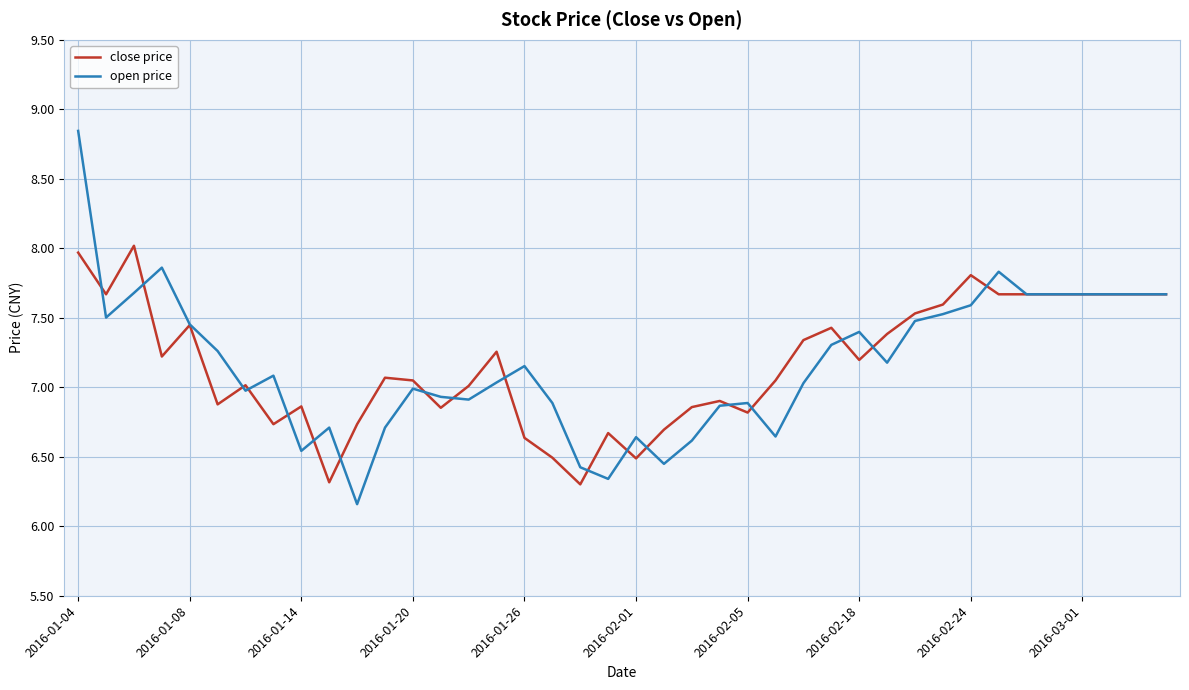

Which series has the largest range (max minus min)?

open price